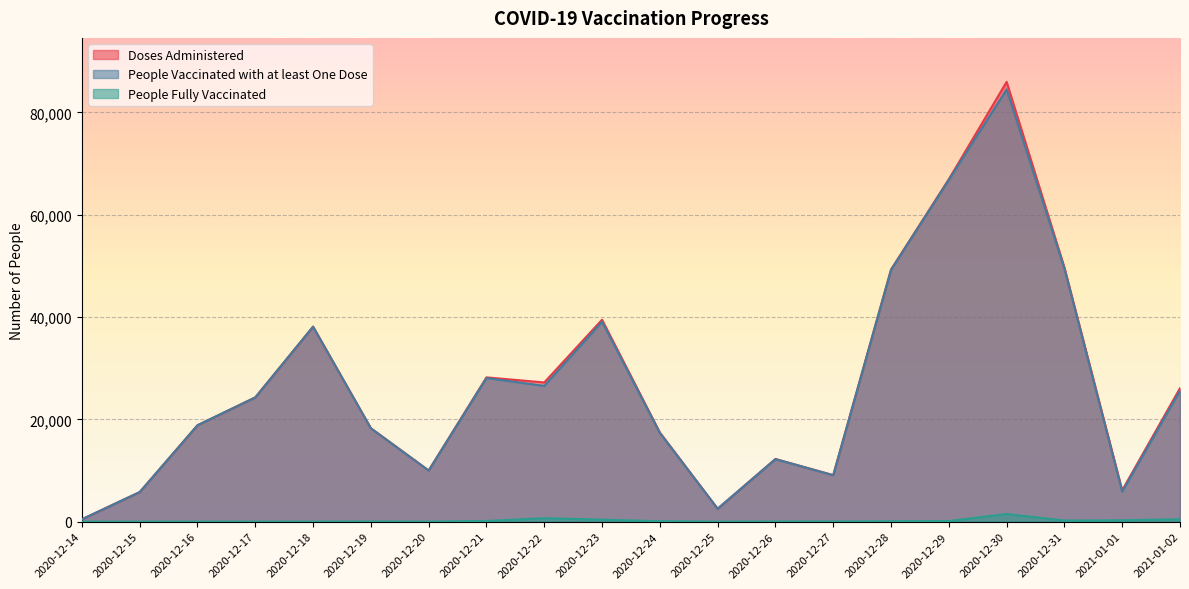

Reading left to right, transcribe all the data shown in this chart.

Doses Administered: 459	5777	18841	24289	38119	18265	10001	28203	27210	39470	17428	2525	12247	9094	49286	66932	85967	49698	6131	26085
People Vaccinated with at least One Dose: 459	5777	18841	24284	38109	18238	9992	28067	26538	39076	17342	2525	12220	9061	49215	66818	84476	49478	5869	25614
People Fully Vaccinated: 0	3	4	6	10	27	9	136	673	394	87	0	28	33	72	114	1491	220	273	472